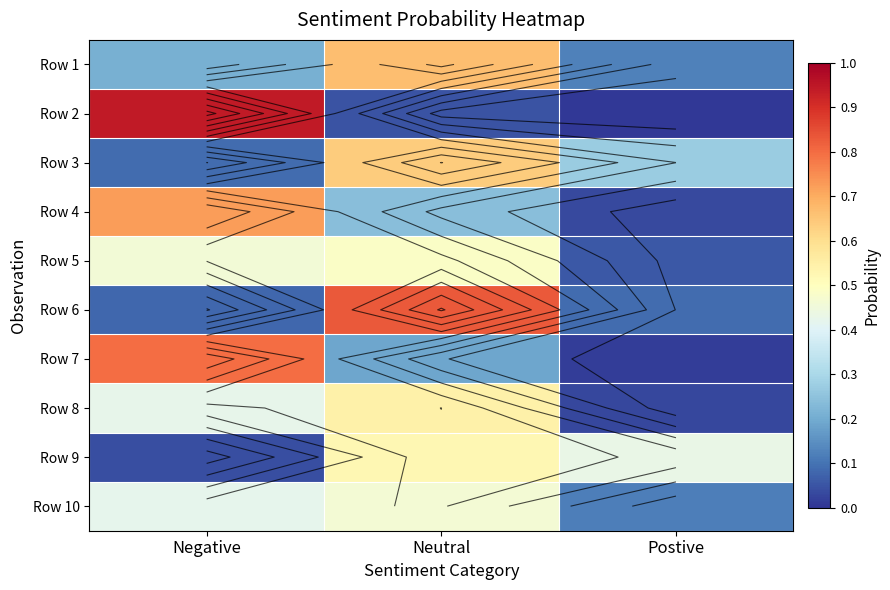

What is the difference between the maximum and second lowest values in the Row 4 series?

0.5